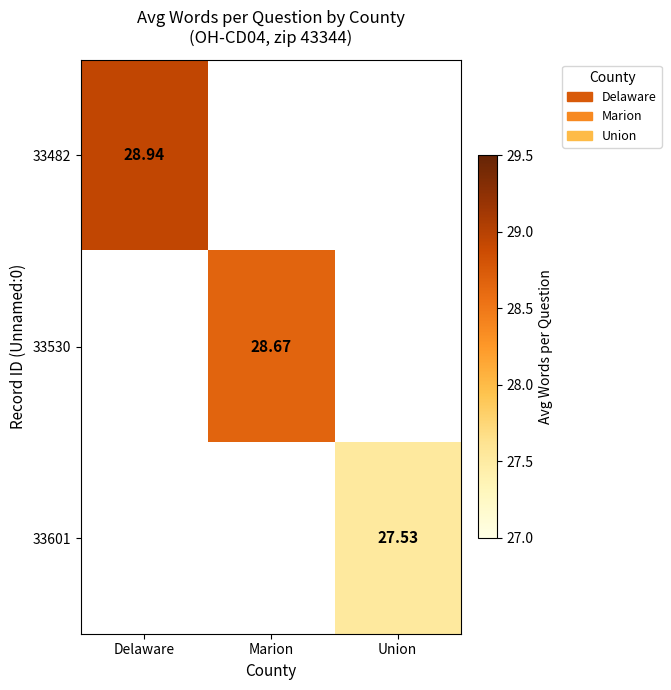

Where is 33482 nearest to the value 28?

Delaware